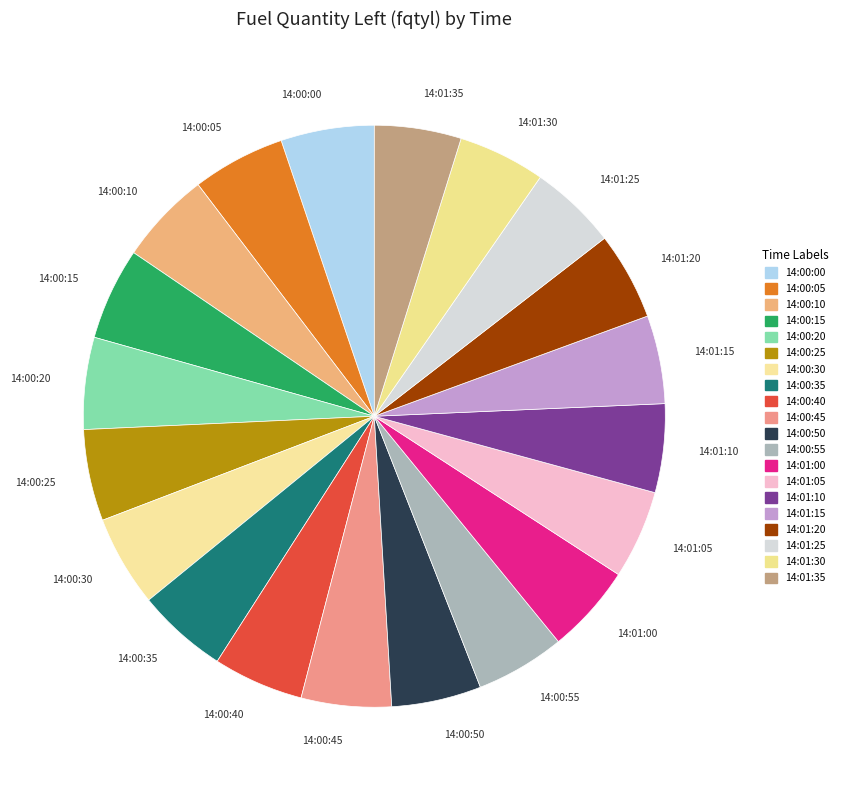

What is the ratio of the value at 14:01:10 to the value at 14:00:20?

1.0